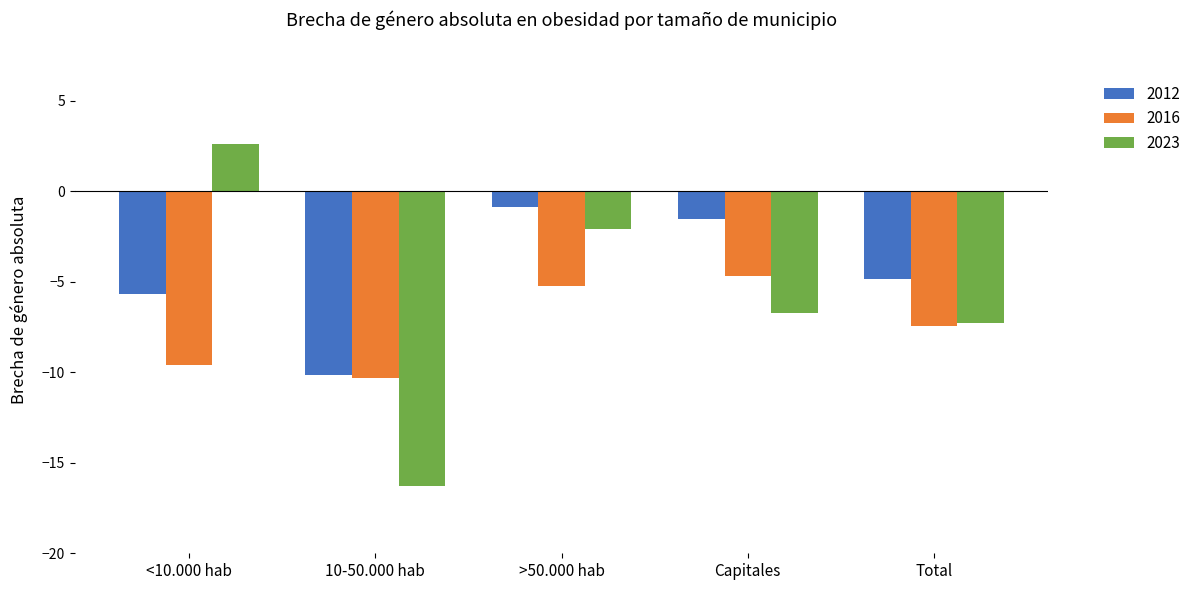

What is the difference between the maximum and minimum values in the 2023 series?

18.9